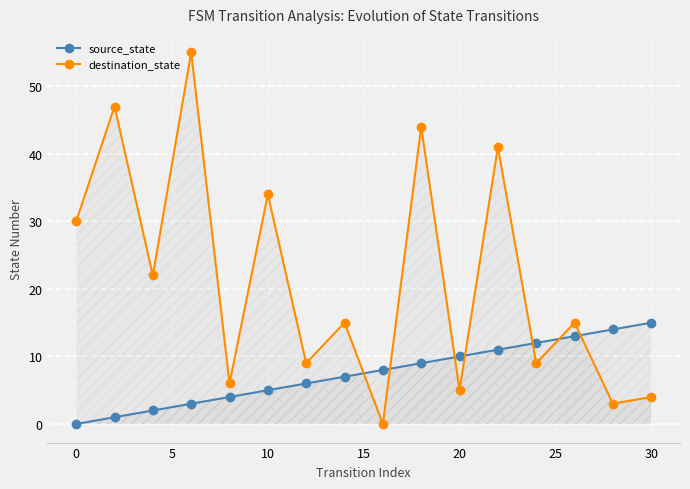

What is the difference between the second highest and second lowest values in the destination_state series?

44